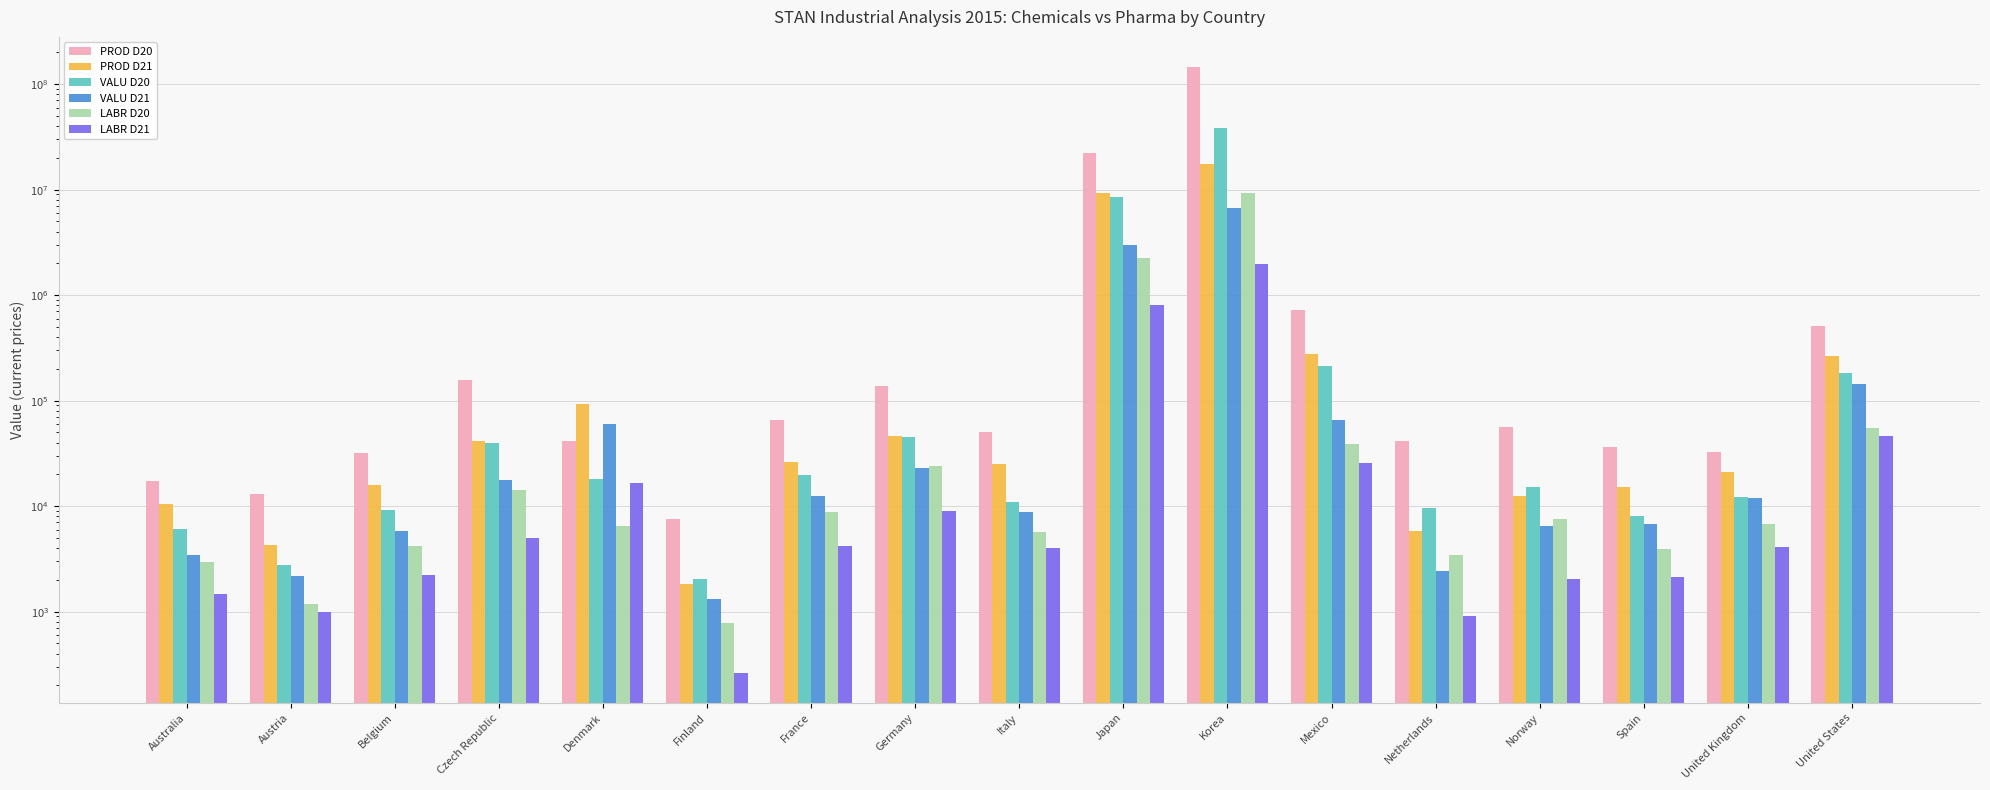

How many bars are there in total?

102